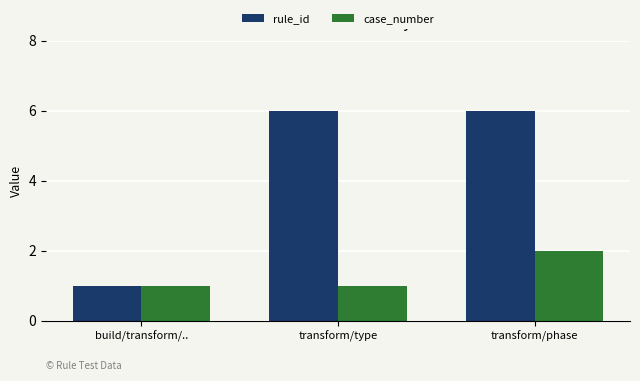

What position from the right is build/transform/..?

3